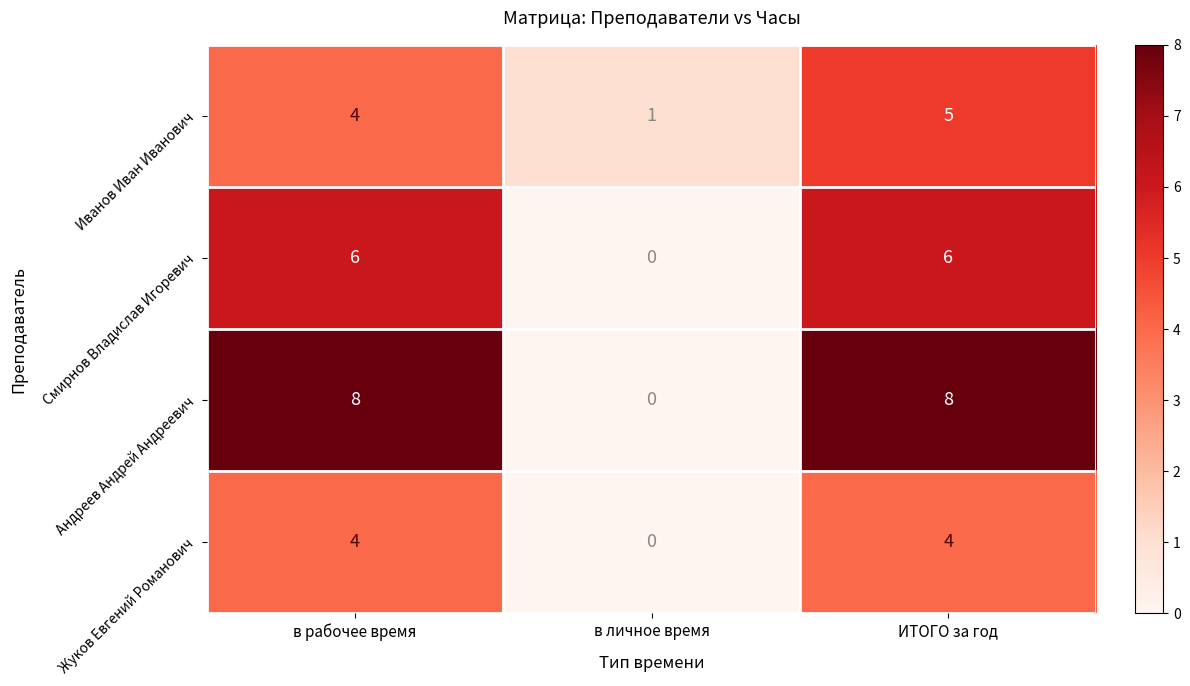

Read the Смирнов Владислав Игоревич value at в рабочее время.

6